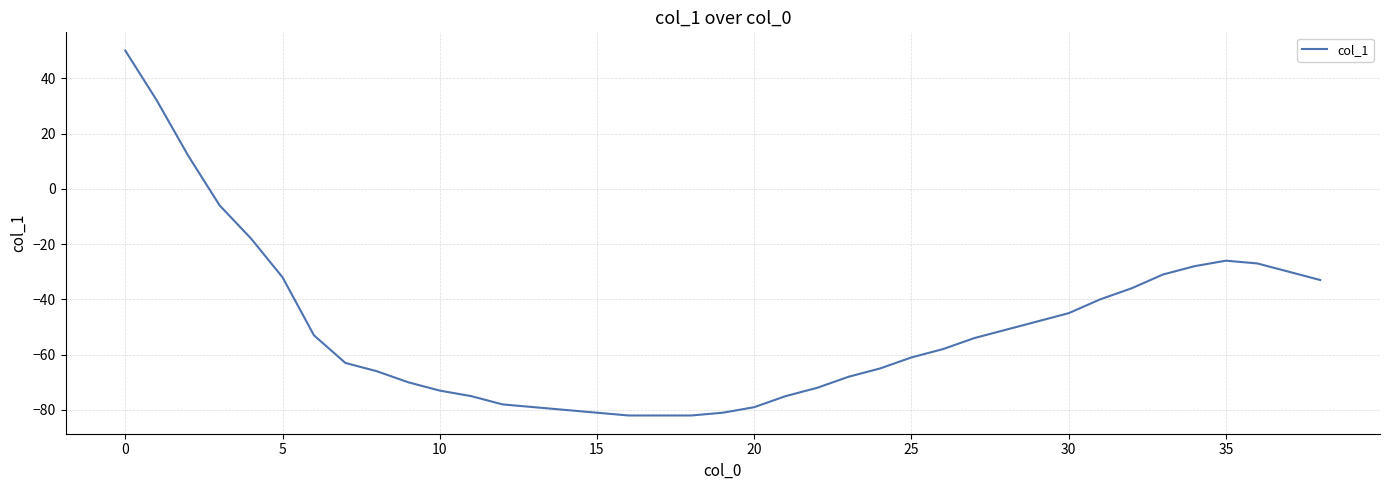

What is the difference between the maximum and minimum values?

132